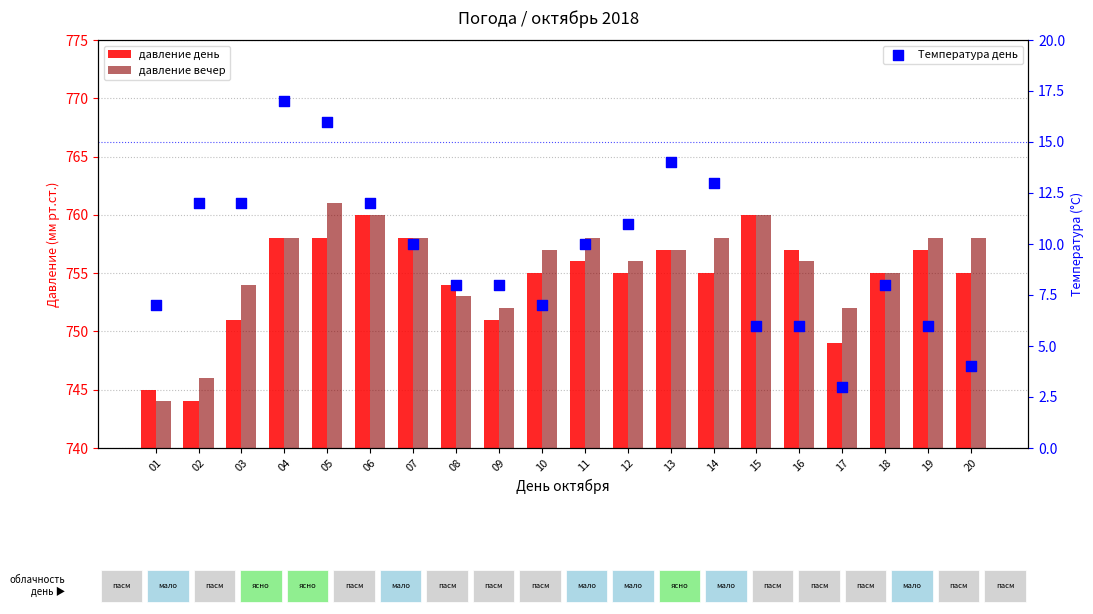

Which series has the largest total across all categories?

давление вечер